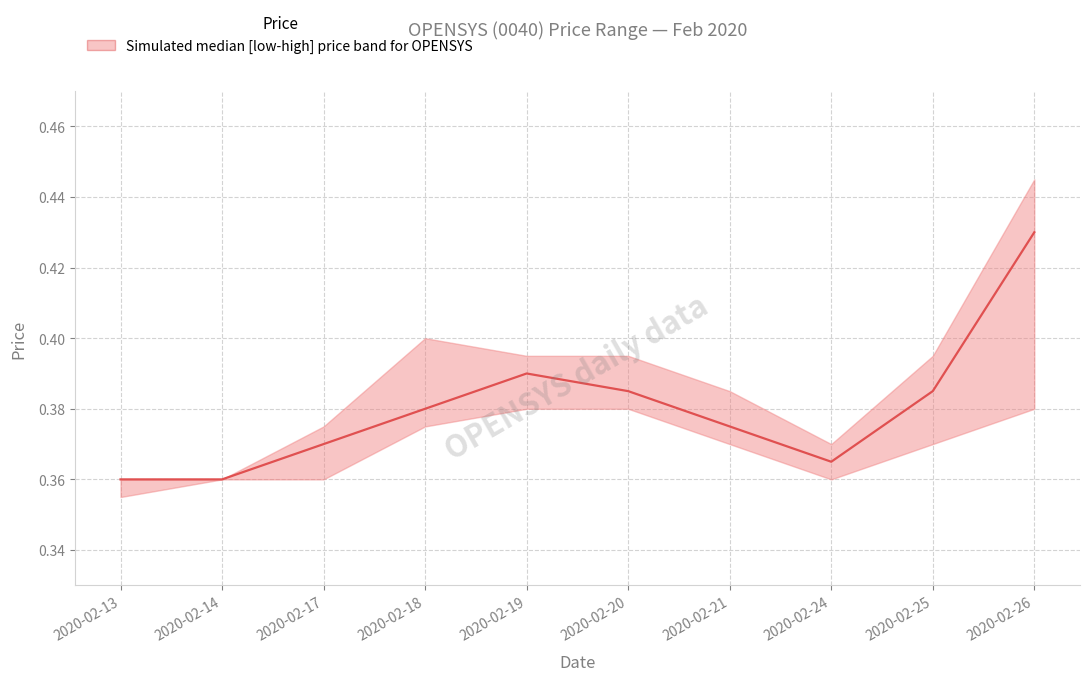

How many points are higher than both their immediate neighbors (excluding endpoints)?

1